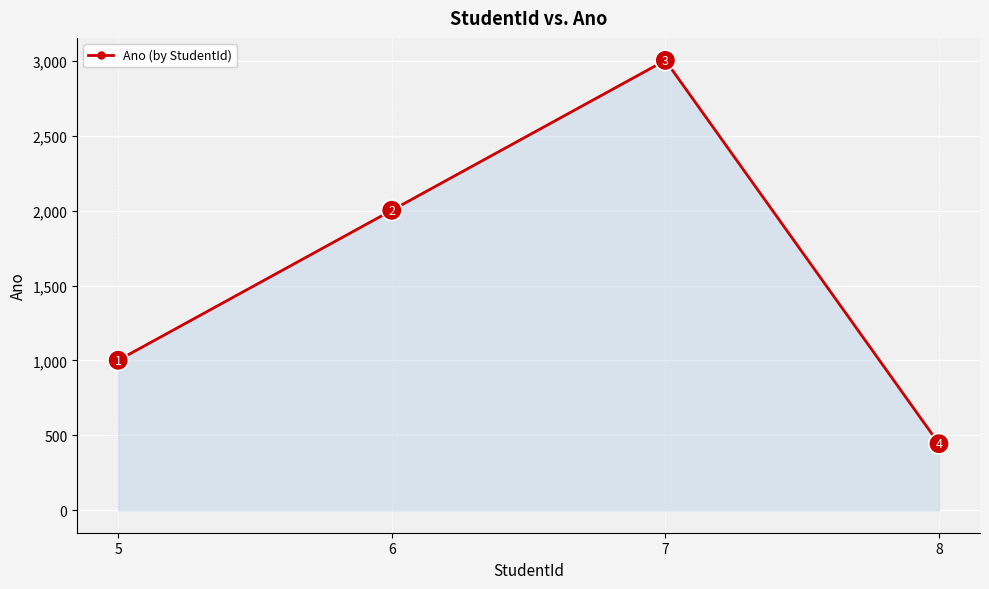

What is the value of the 4th point from the left?

444